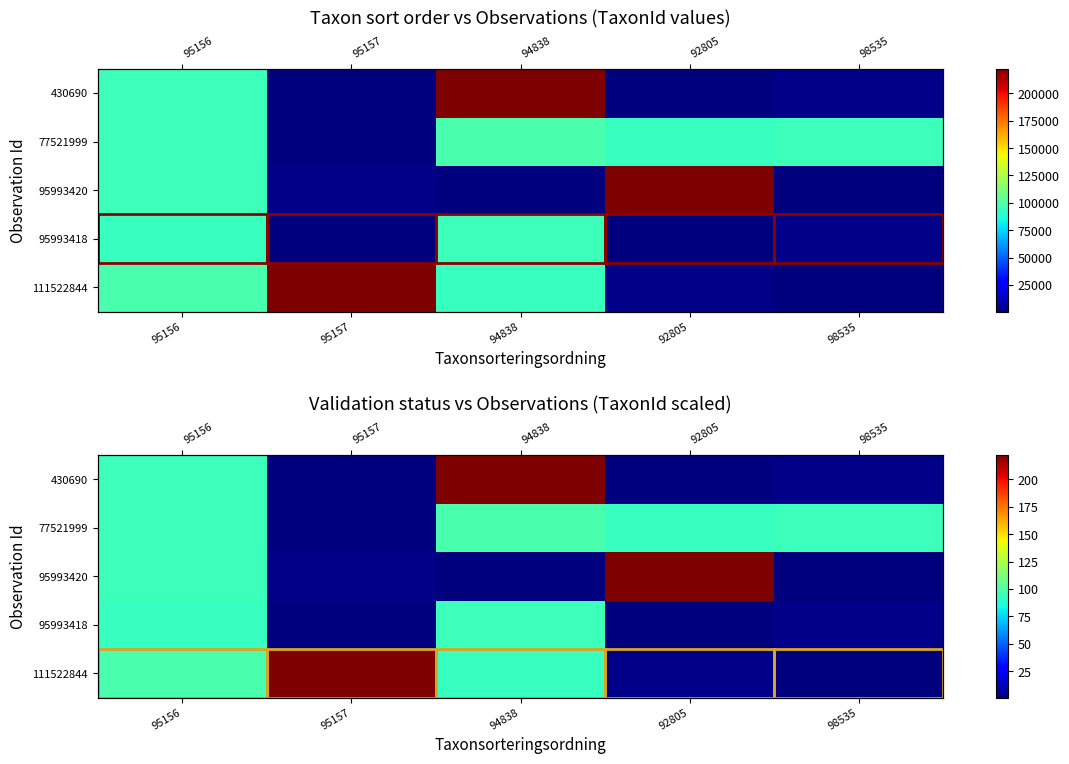

Which has a higher value, 98535 or 94838?

94838